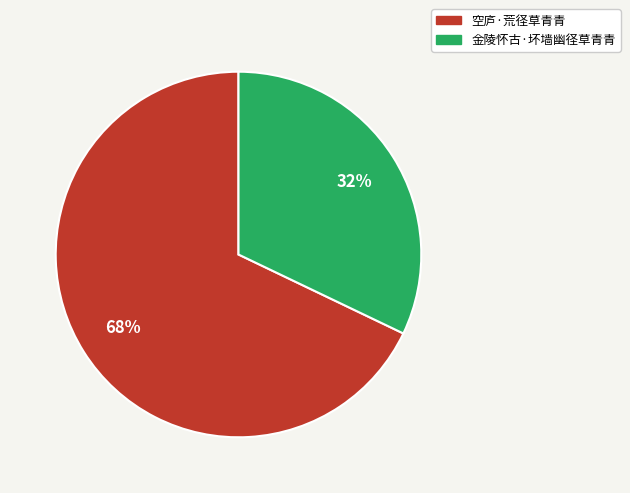

What is the majority slice?

空庐·荒径草青青